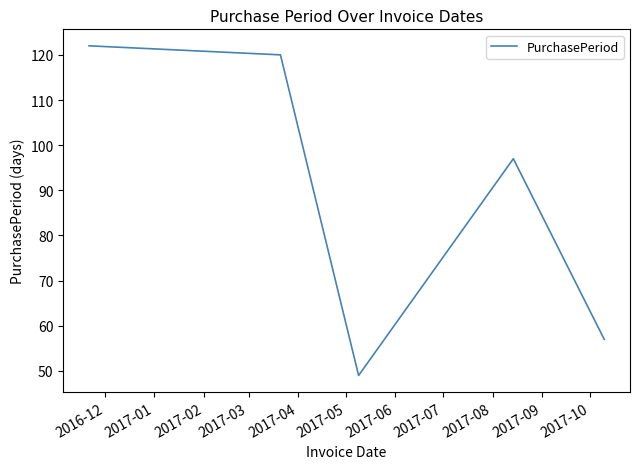

What is the average value?

89